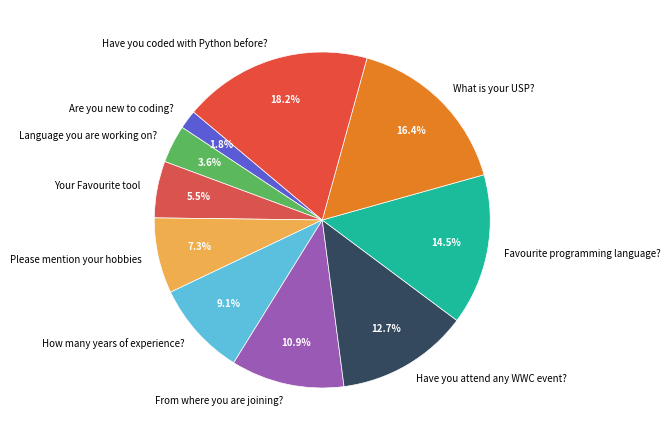

Rank the categories by value from highest to lowest.

Have you coded with Python before?, What is your USP?, Favourite programming language?, Have you attend any WWC event?, From where you are joining?, How many years of experience?, Please mention your hobbies, Your Favourite tool, Language you are working on?, Are you new to coding?